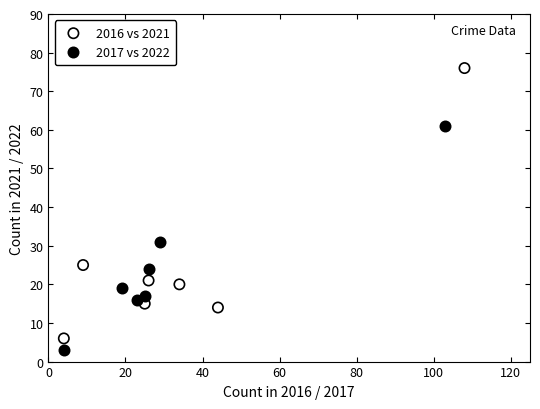

Which series contains the highest Y value?

2016 vs 2021